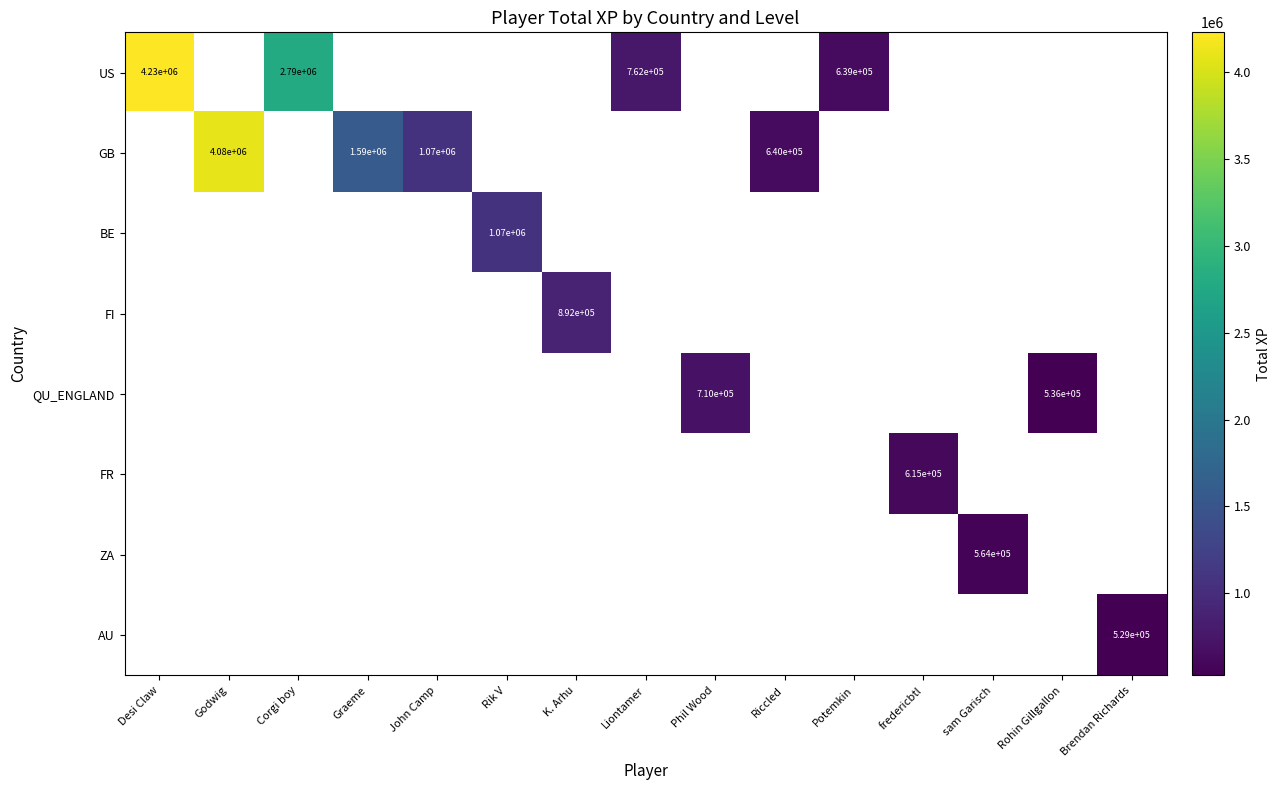

Which label corresponds to the smallest value in the chart?

Brendan Richards